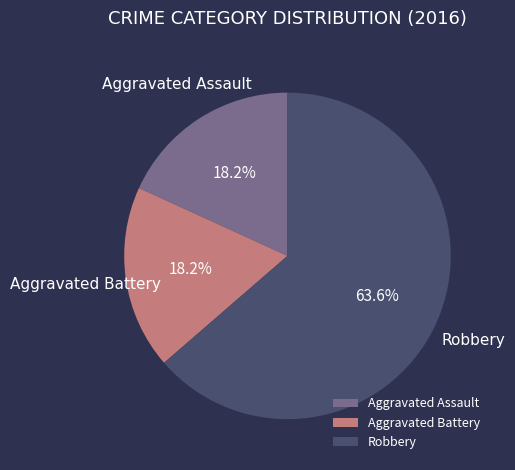

Is there a majority slice in this chart?

Yes